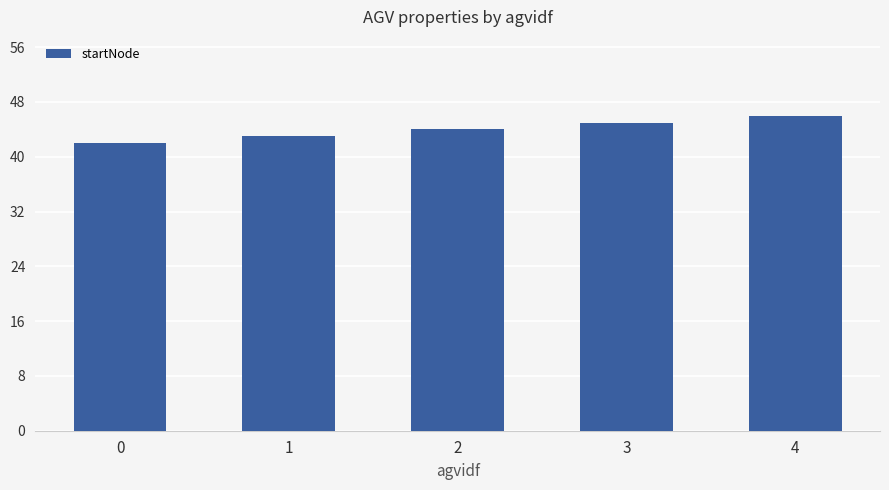

How many bars are there in total?

5